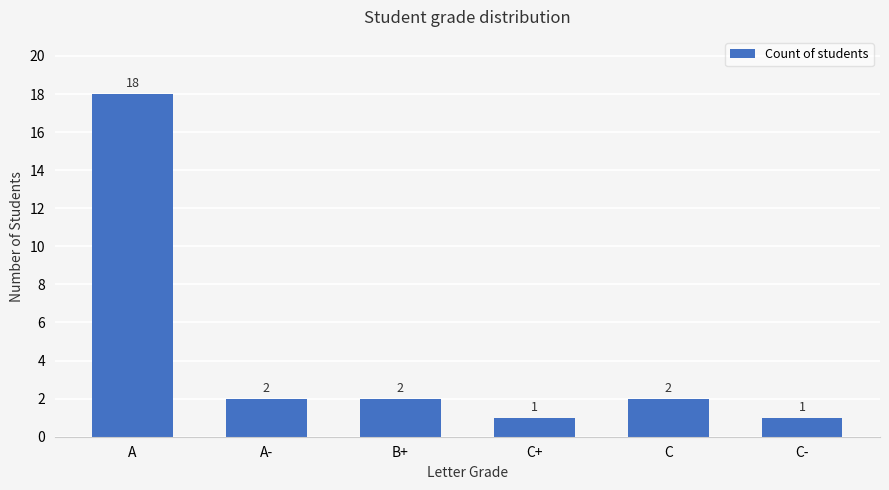

What is the label of the 5th bar from the right?

A-